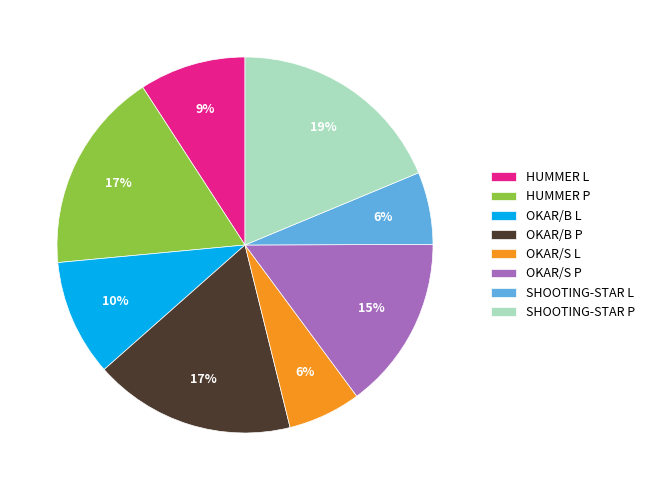

Is there a majority slice in this chart?

No